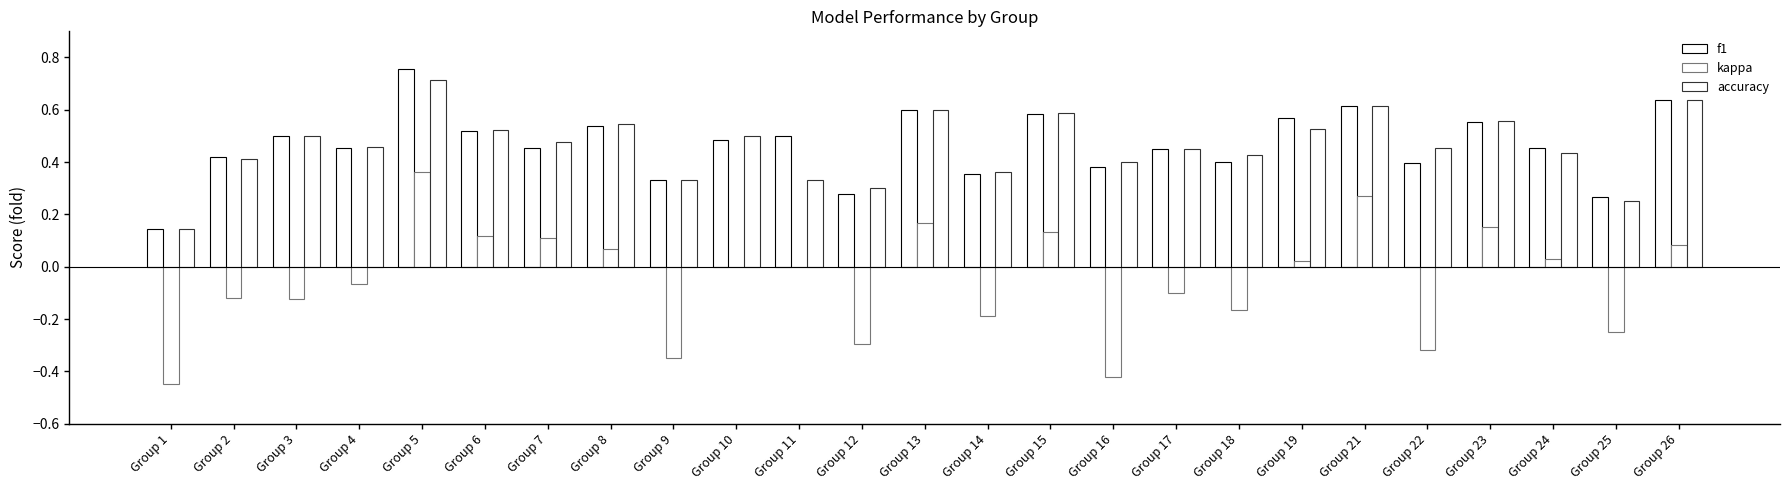

Reading right to left, what are all the values shown in this chart?

f1: 0.6	0.3	0.5	0.6	0.4	0.6	0.6	0.4	0.5	0.4	0.6	0.4	0.6	0.3	0.5	0.5	0.3	0.5	0.5	0.5	0.8	0.5	0.5	0.4	0.1
kappa: 0.1	-0.2	0.0	0.2	-0.3	0.3	0.0	-0.2	-0.1	-0.4	0.1	-0.2	0.2	-0.3	0.0	0.0	-0.3	0.1	0.1	0.1	0.4	-0.1	-0.1	-0.1	-0.4
accuracy: 0.6	0.2	0.4	0.6	0.5	0.6	0.5	0.4	0.5	0.4	0.6	0.4	0.6	0.3	0.3	0.5	0.3	0.5	0.5	0.5	0.7	0.5	0.5	0.4	0.1